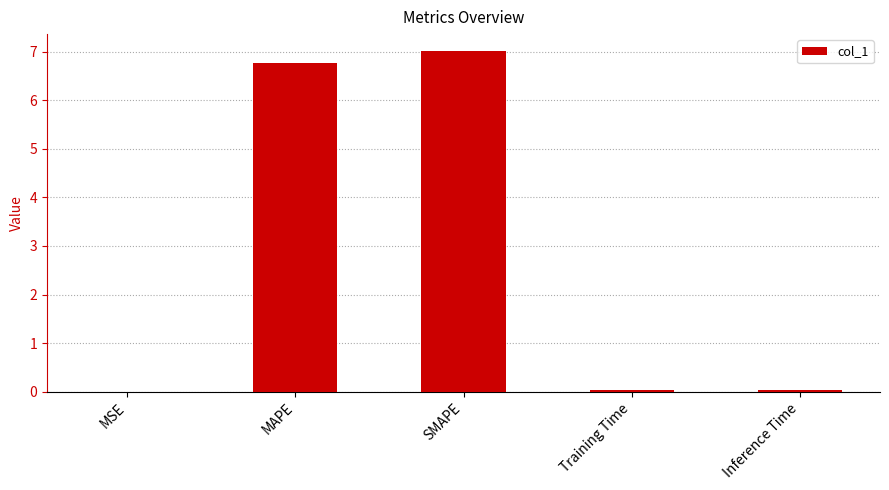

True or false: the data shows 6.8 at MAPE.

True